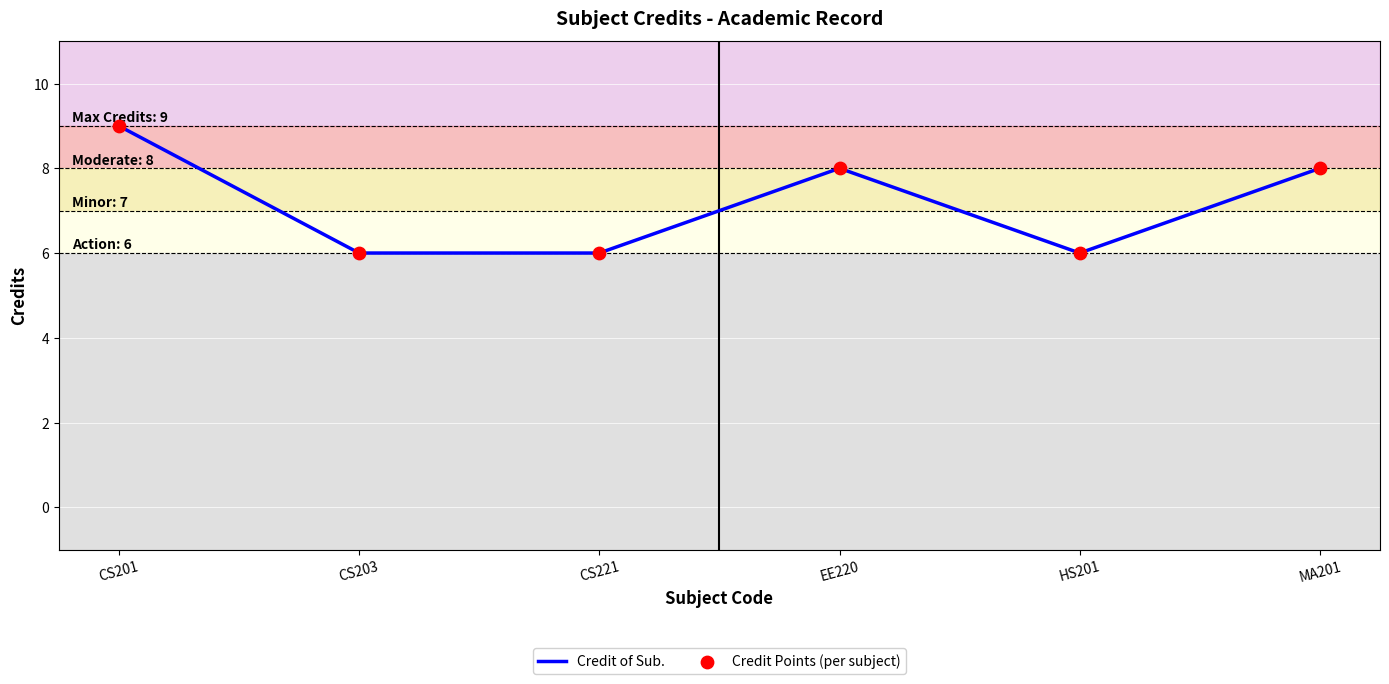

True or false: the data shows 11 at CS221.

False